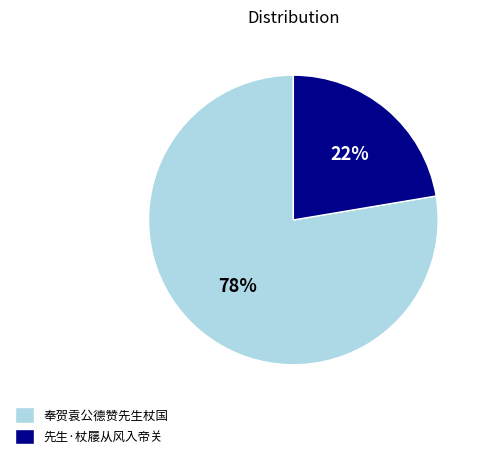

Rank the categories by value from lowest to highest.

先生·杖屦从风入帝关, 奉贺袁公德赞先生杖国